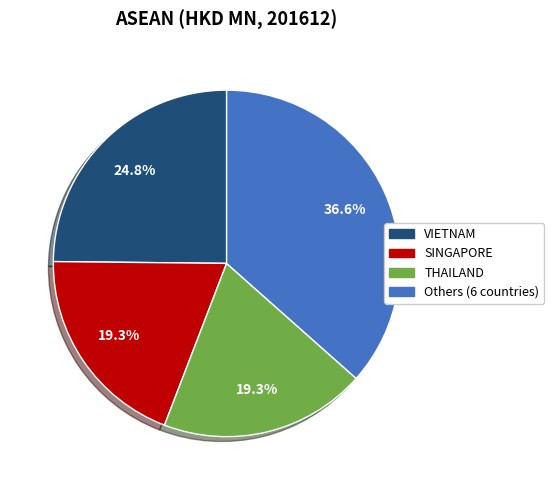

What percentage is NOT represented by SINGAPORE?

80.7%